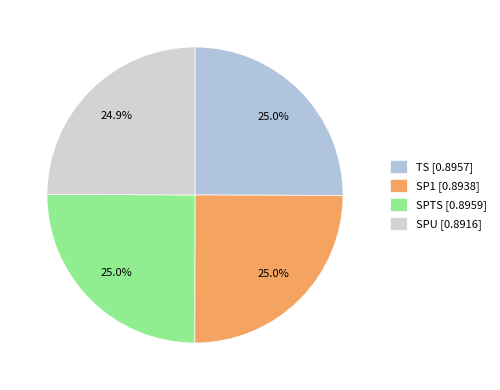

What percentage is NOT represented by TS?

75.0%